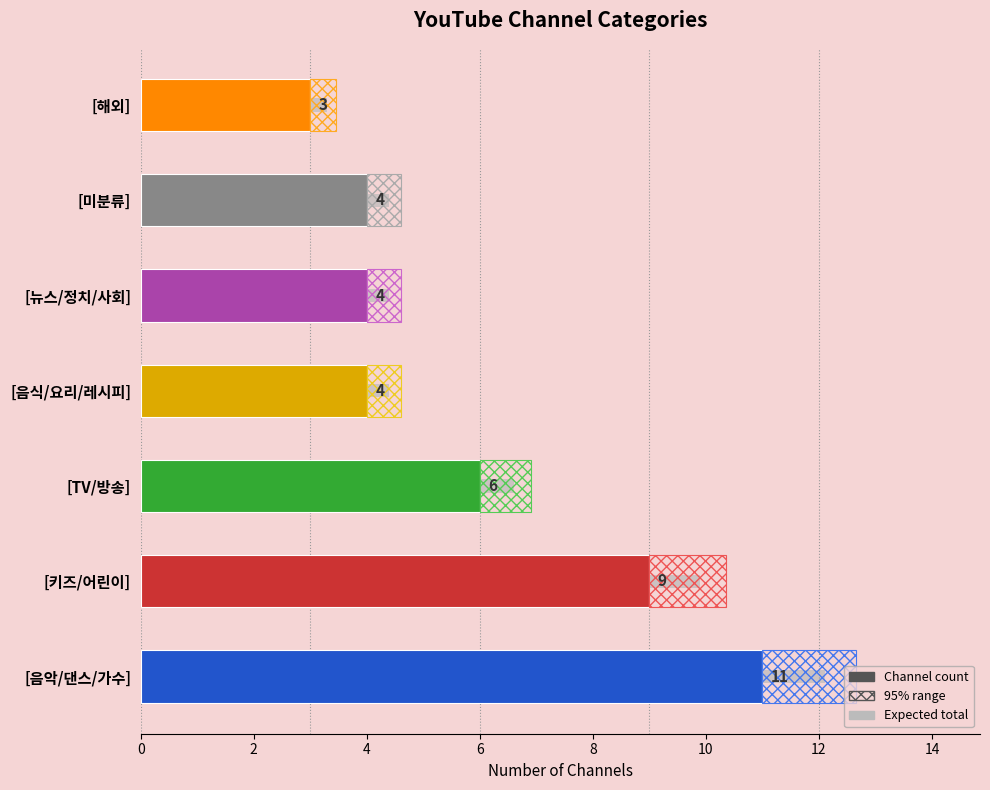

What is the difference between the values at [미분류] and [음악/댄스/가수]?

7